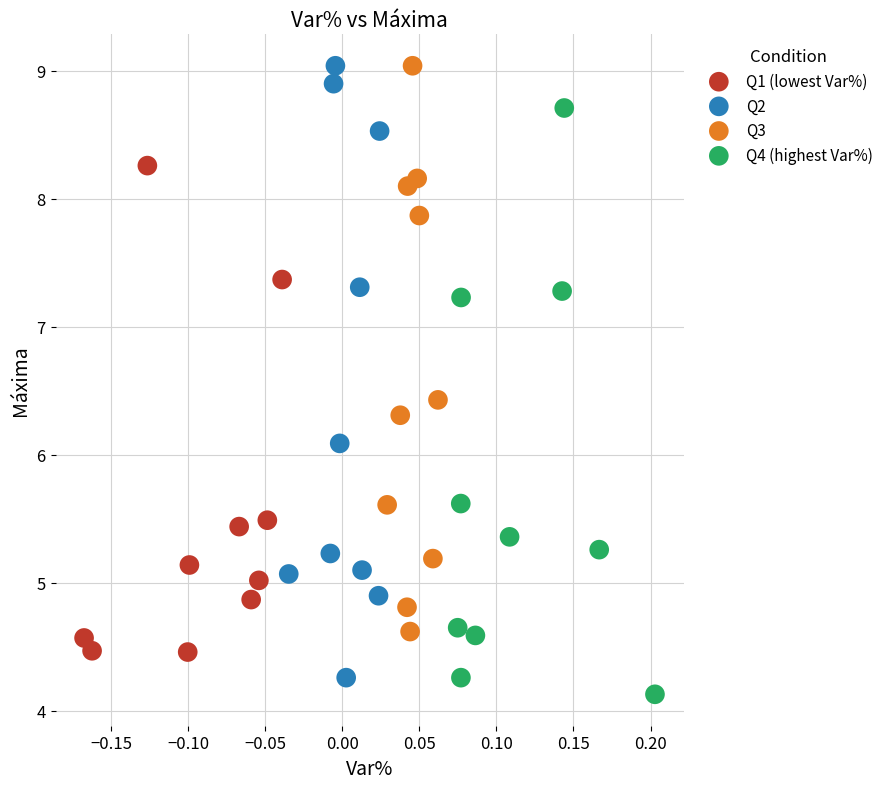

Which series has the largest Y range (max minus min)?

Q2